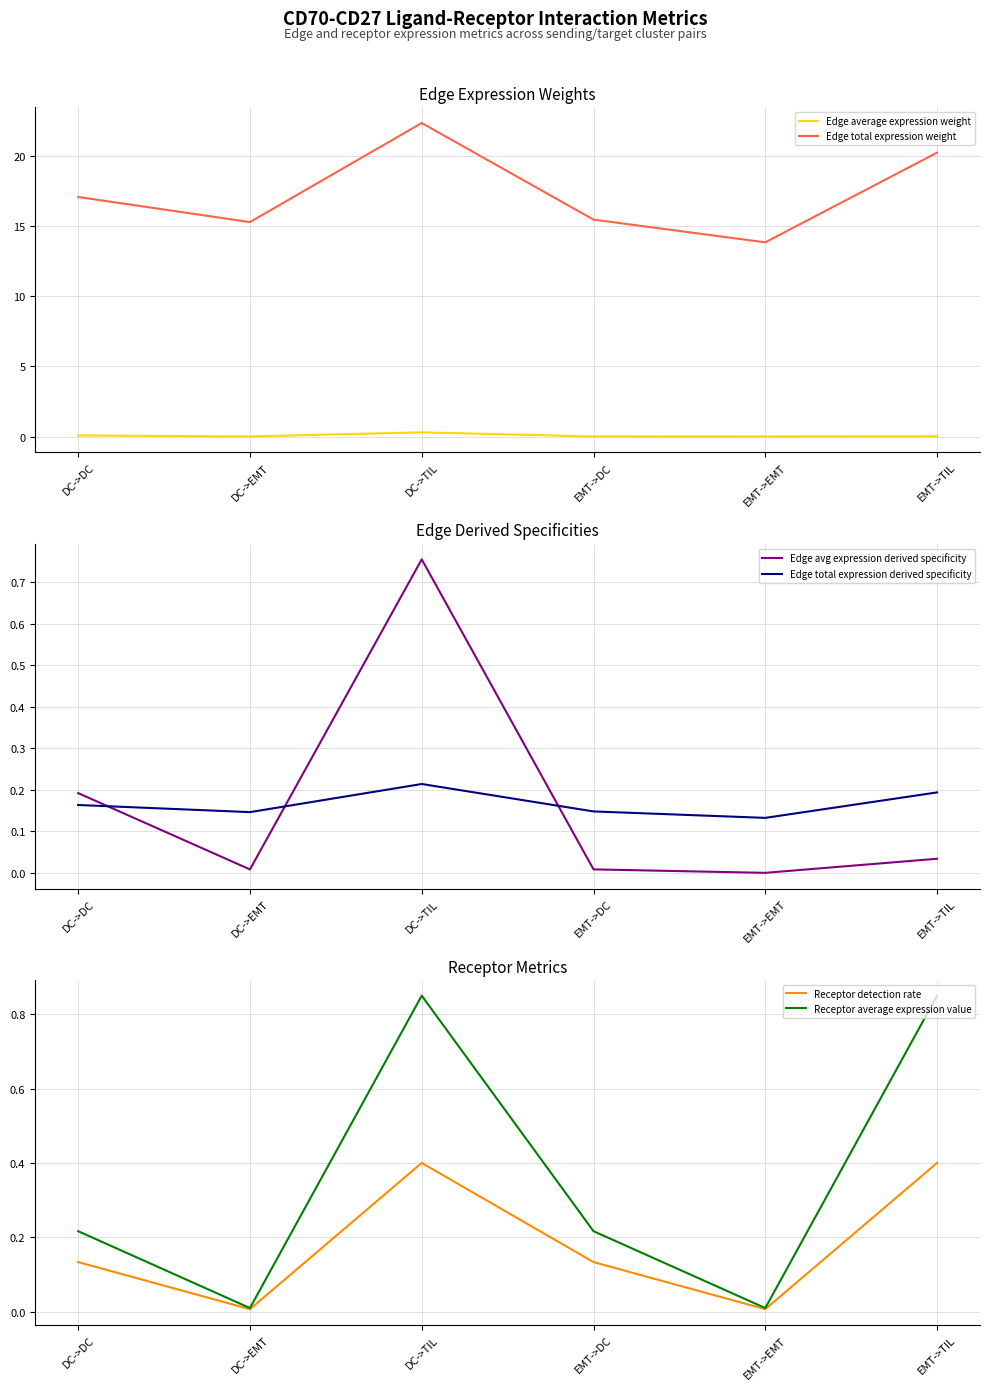

What is the total value across all series at EMT->TIL?

21.7